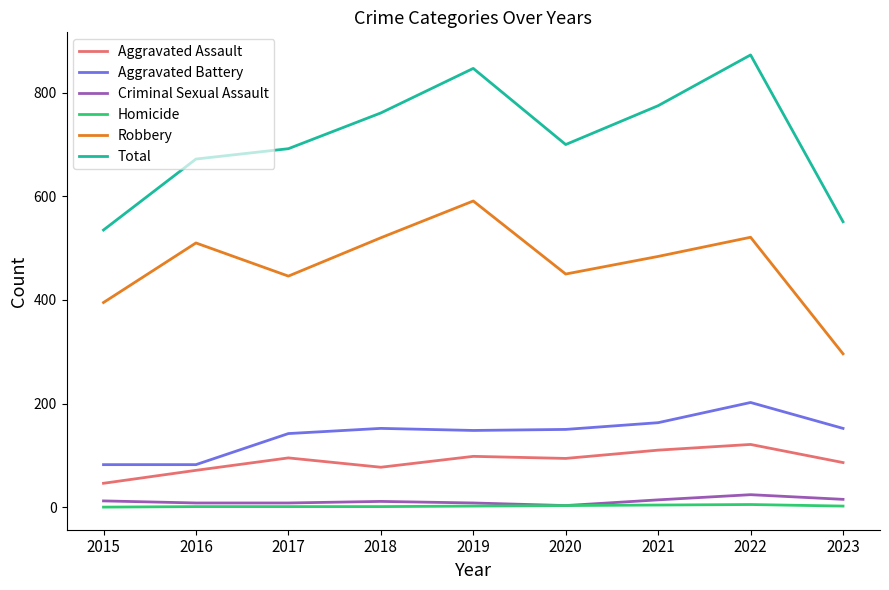

Which label corresponds to the largest value in the chart?

2022